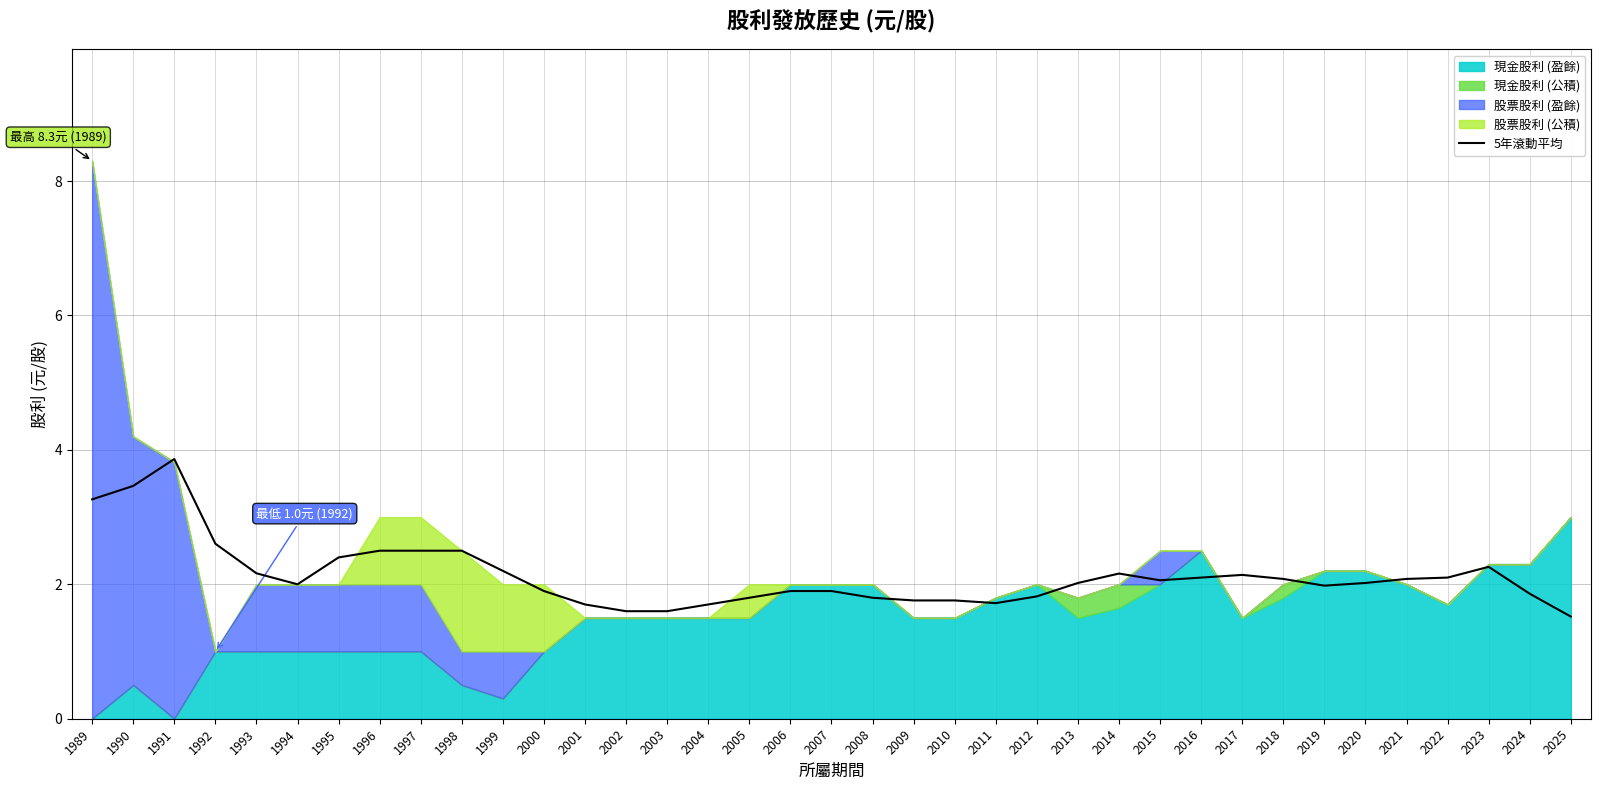

At which label is the value closest to 2?

1994